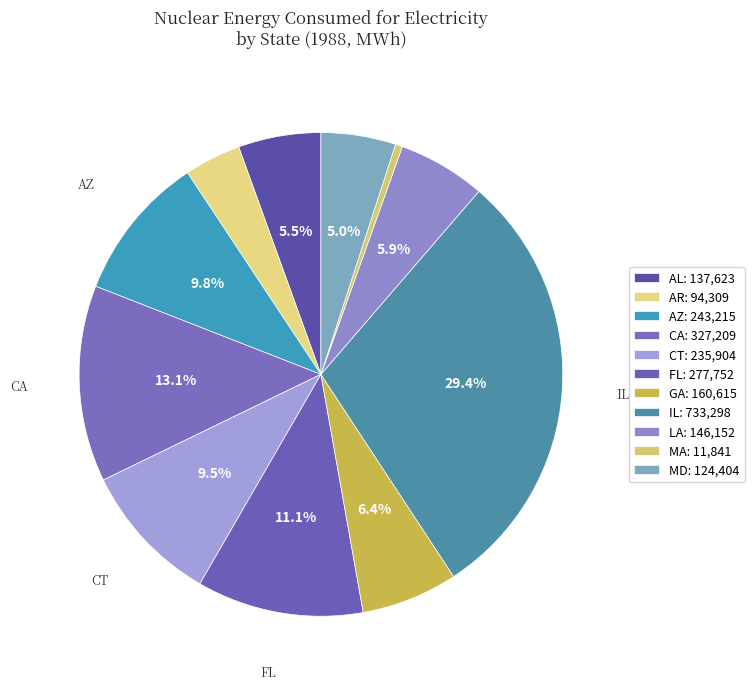

Count the number of slices in the pie.

11